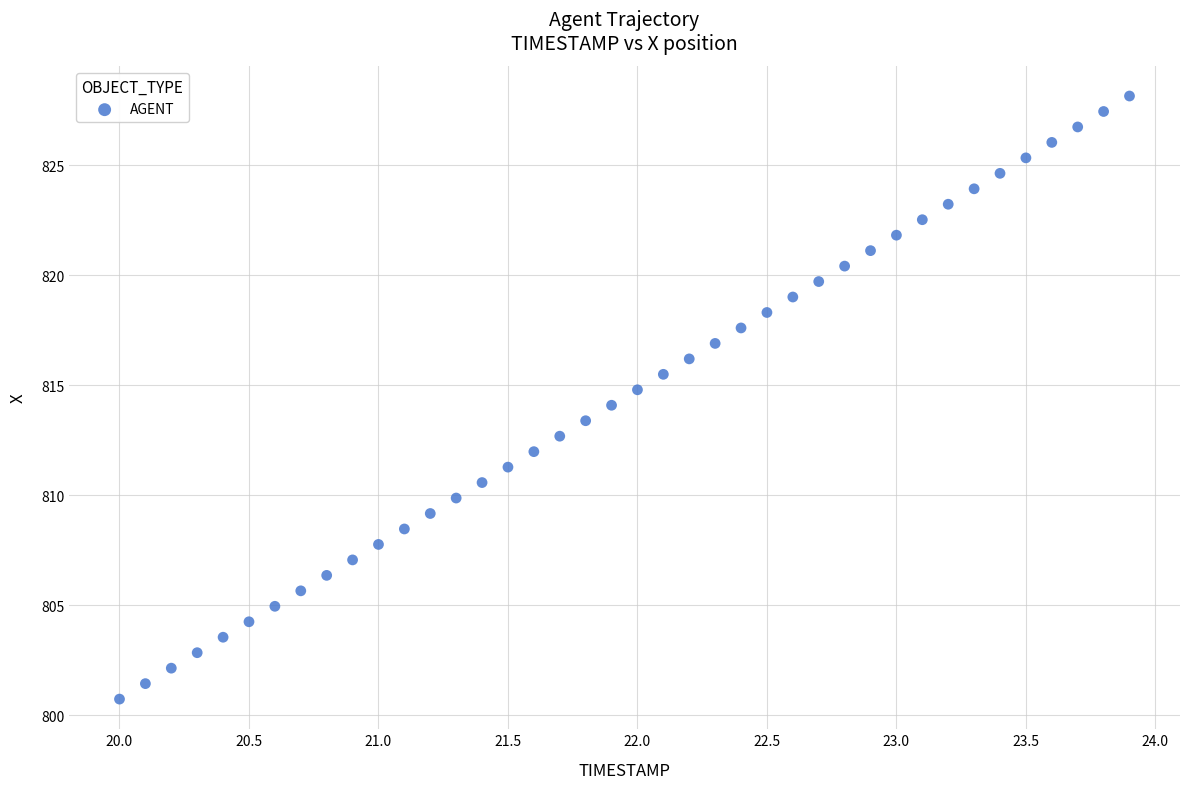

What is the range of Y values (max minus min)?

27.4